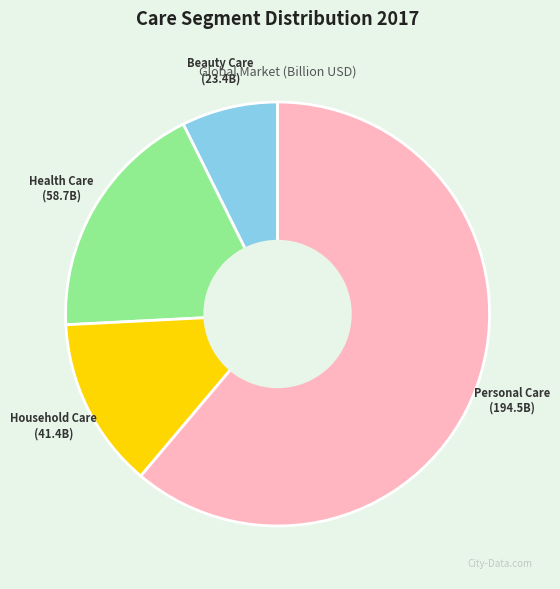

Rank the categories by value from highest to lowest.

Personal Care, Health Care, Household Care, Beauty Care